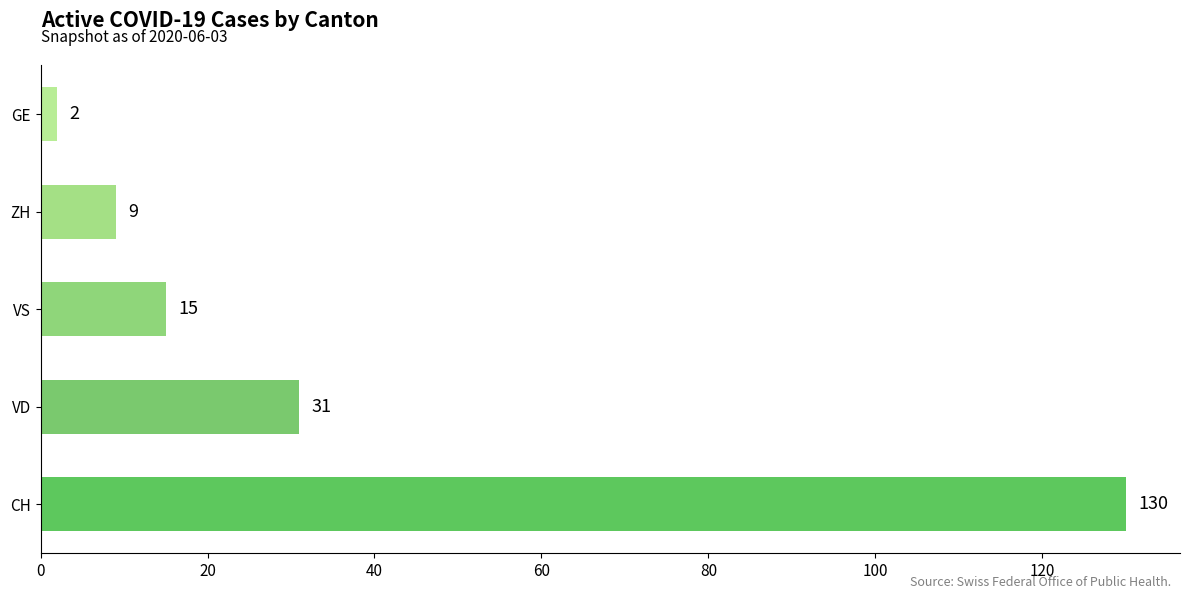

What is the difference between the maximum and minimum values?

128